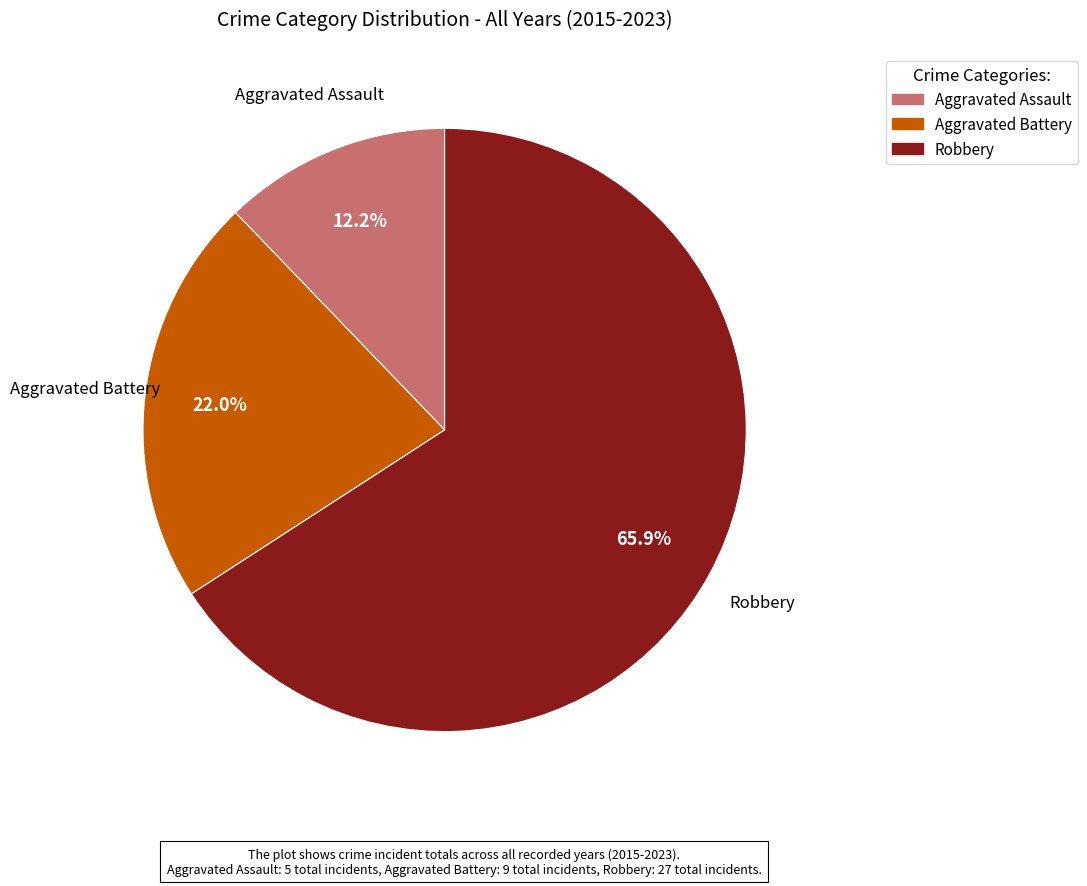

To the nearest percent, what is the difference between the largest and smallest slice percentages?

54%